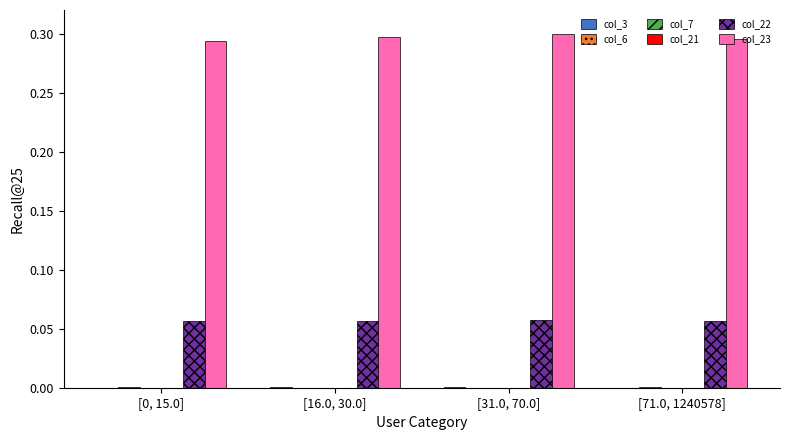

The value of col_23 at [16.0, 30.0] is 0.1. True or false?

False